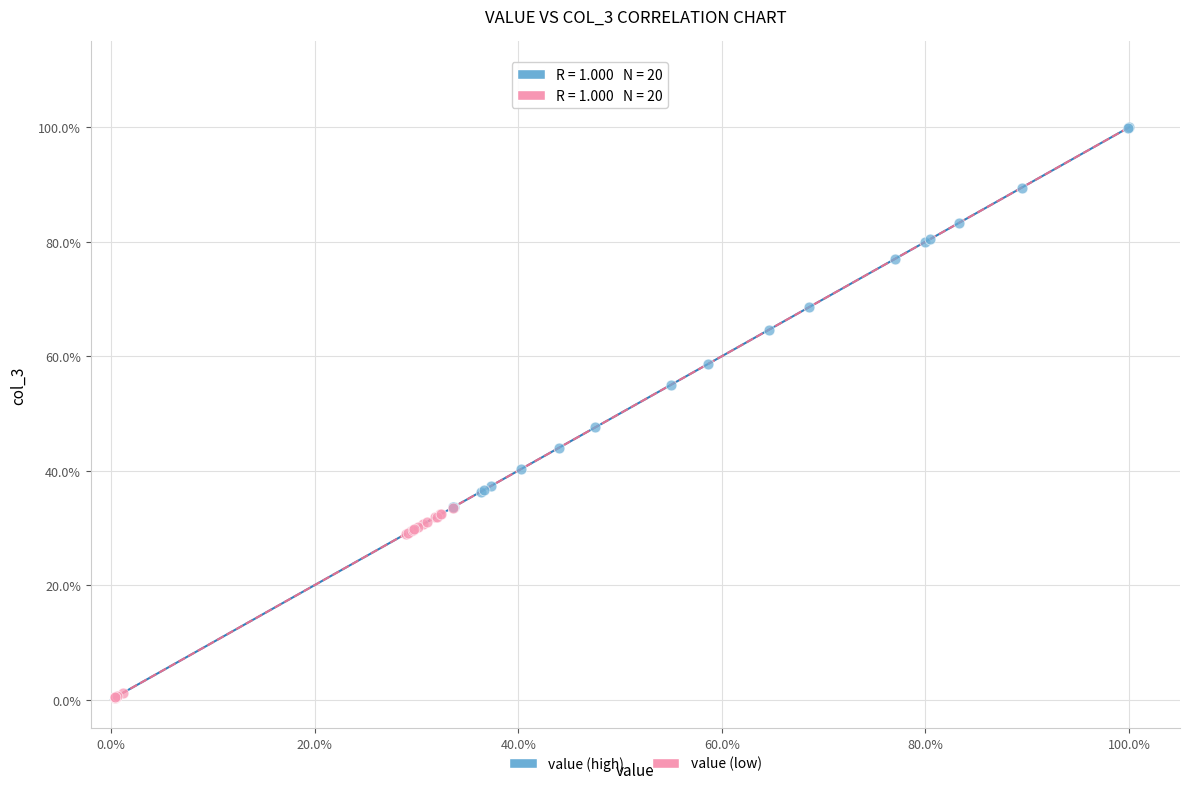

Which series contains the highest Y value?

value (high)